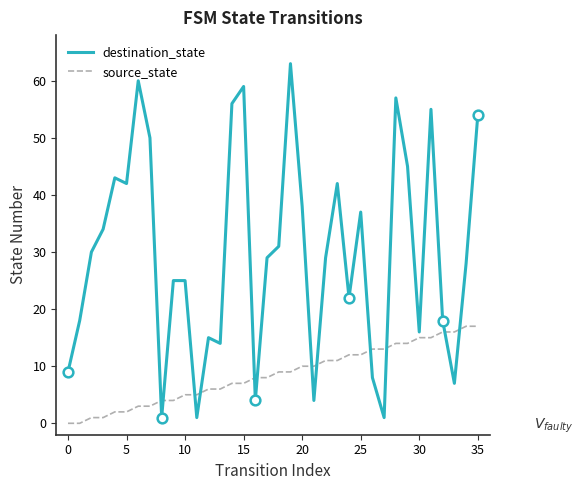

List the series in order of their peak value, highest first.

destination_state, source_state